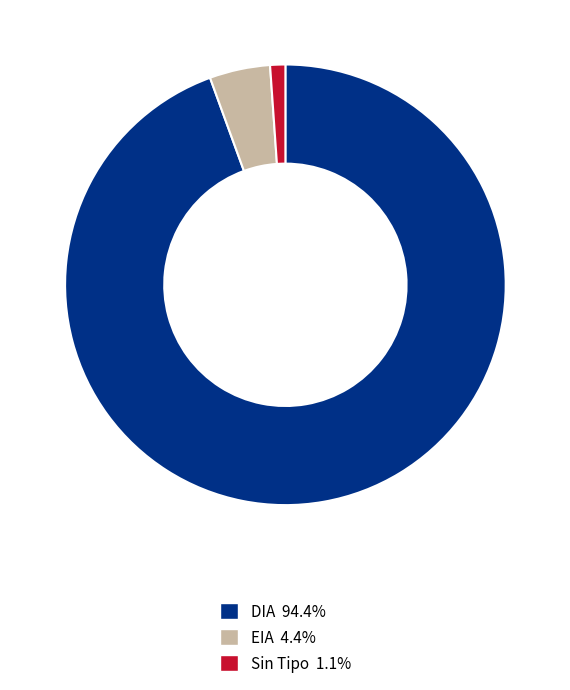

Does any single category account for the majority?

Yes